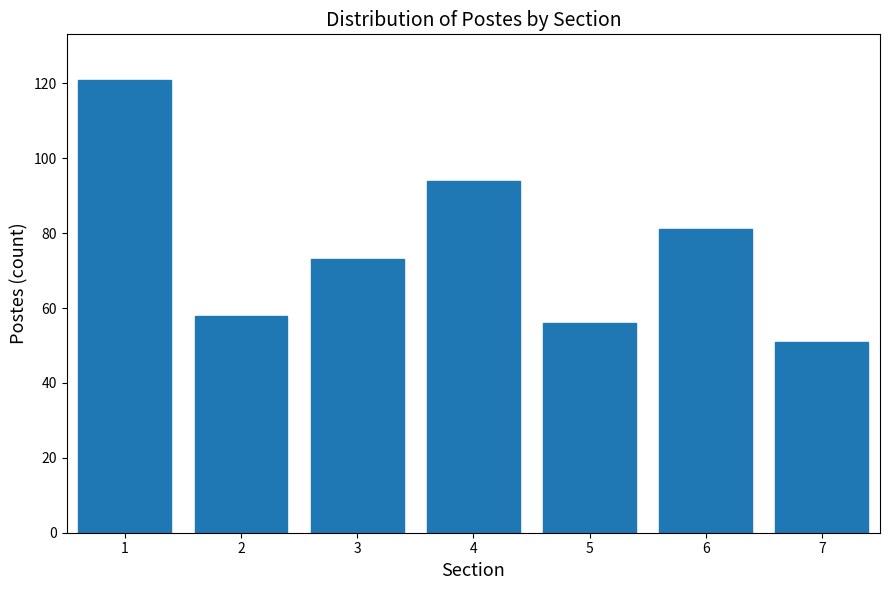

Reading left to right, transcribe all the data shown in this chart.

121	58	73	94	56	81	51